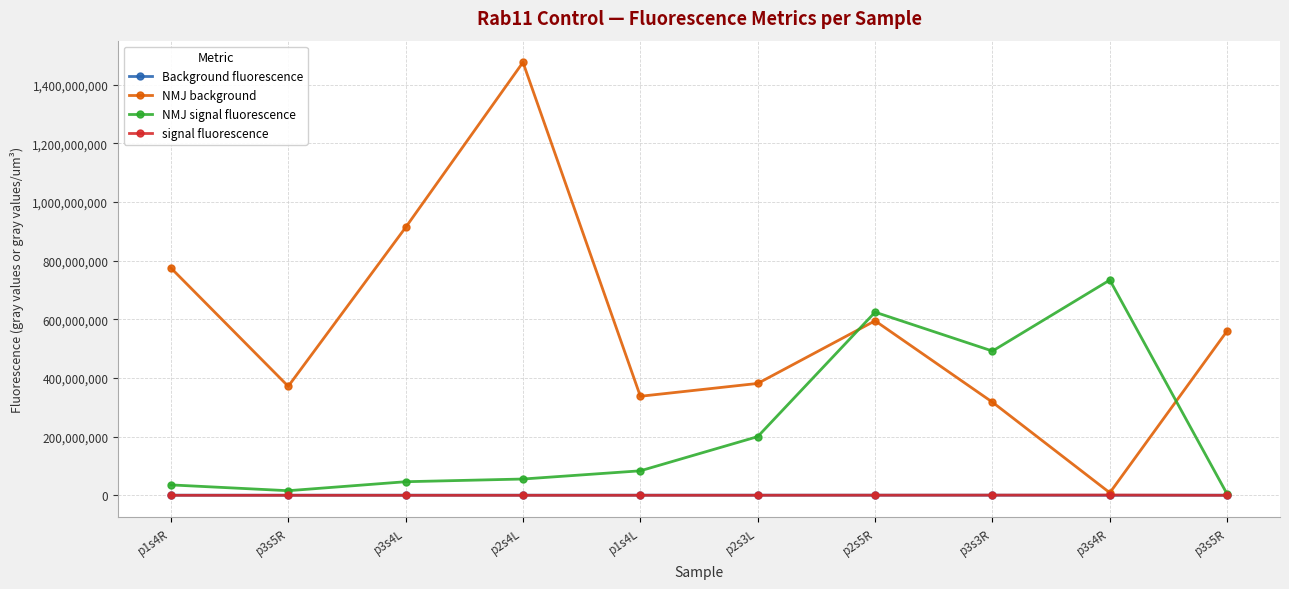

How many interior local peaks does the signal fluorescence series have?

2